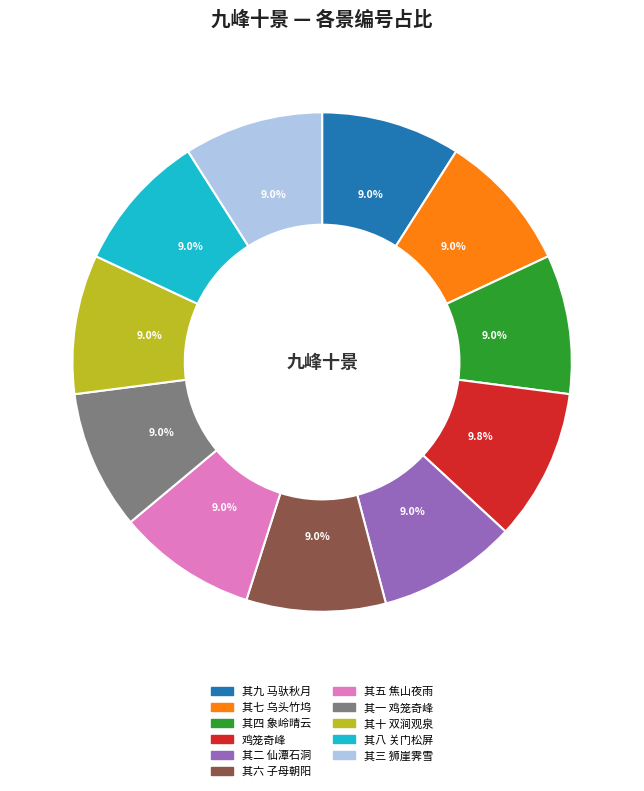

To the nearest percent, what portion does 鸡笼奇峰 represent?

10%